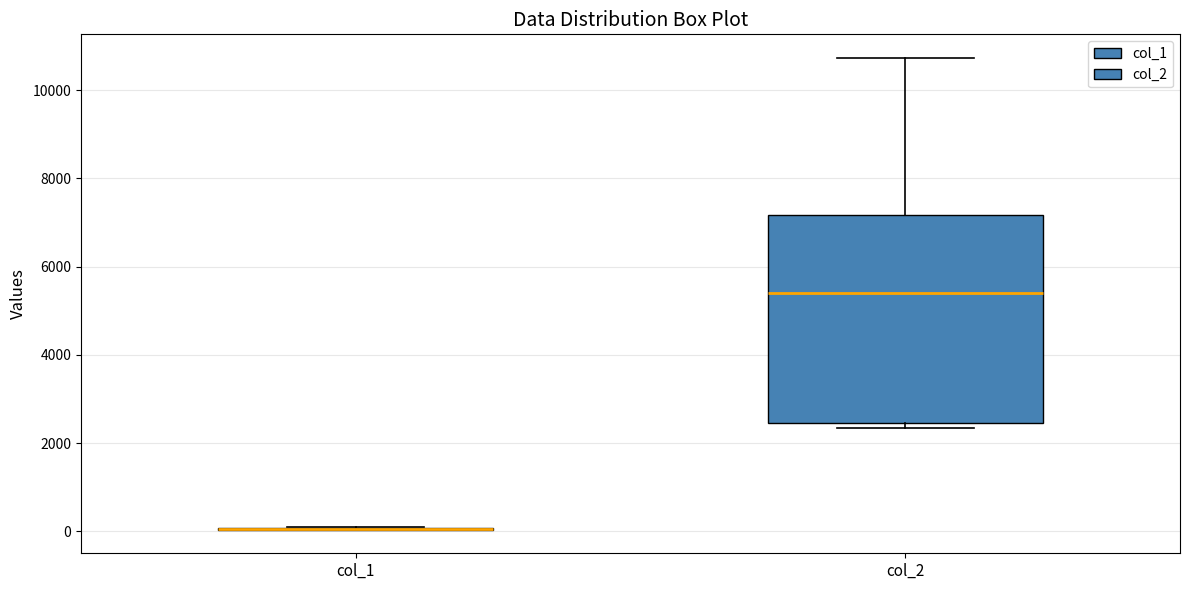

Which box is the tallest, from its lower edge to its upper edge?

col_2